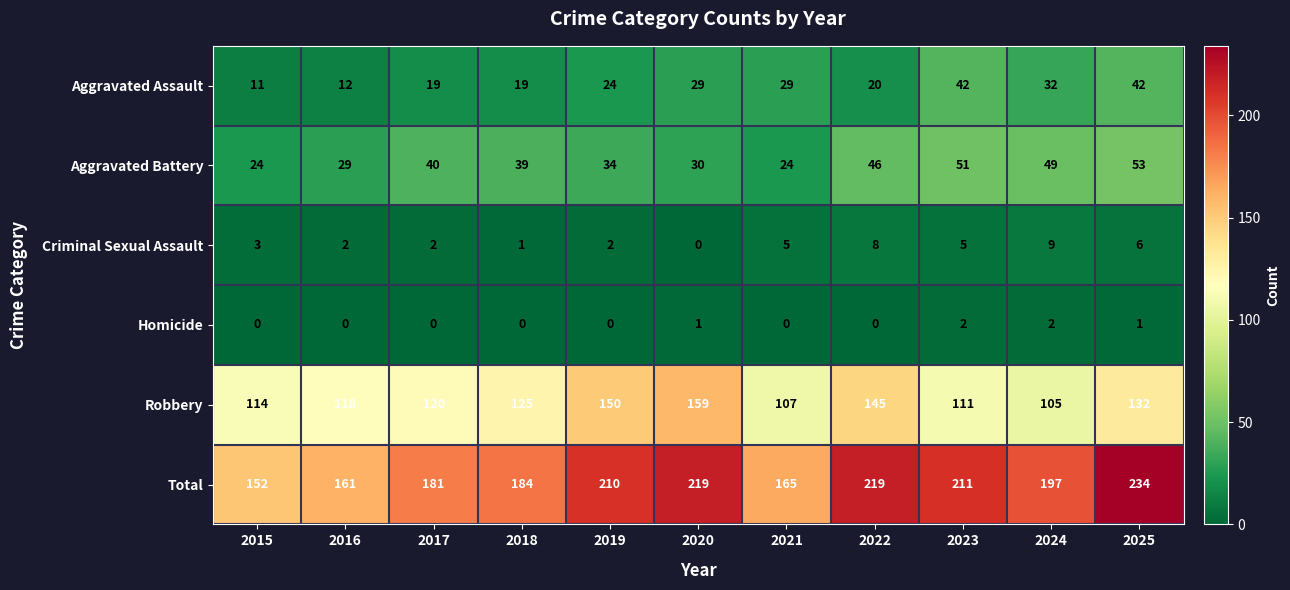

At which category does the chart reach its peak across all series?

2025